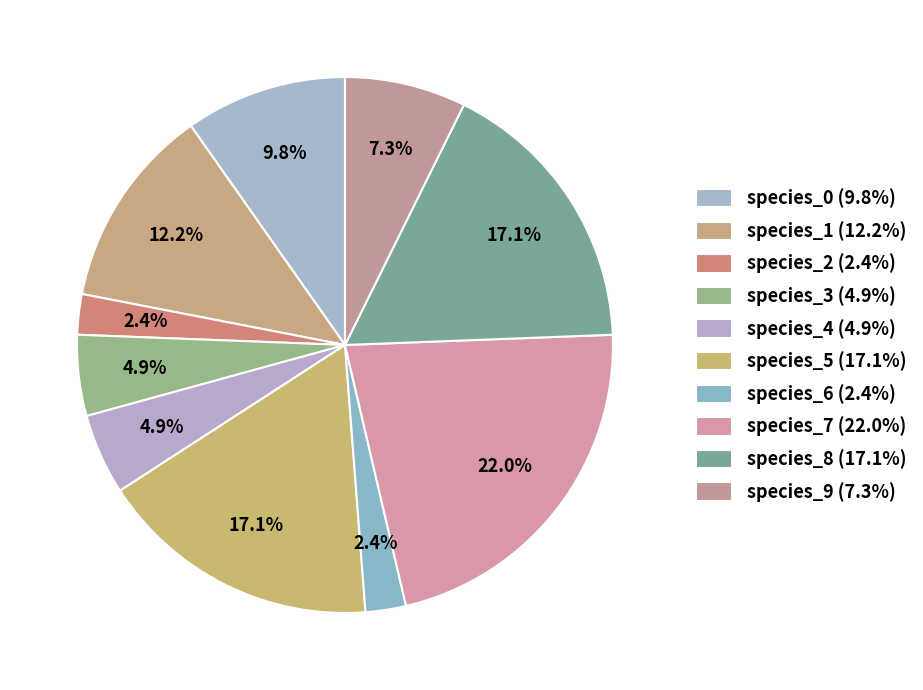

Does species_9 account for over 50% of the chart?

No